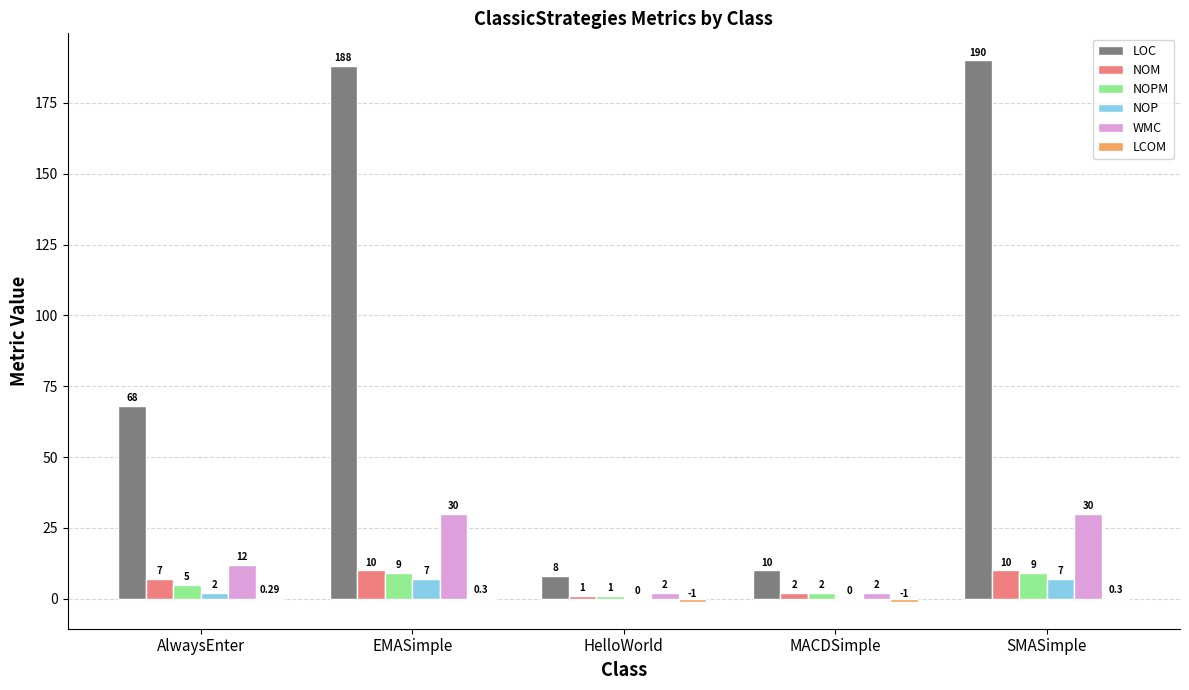

At which label is NOM closest to 5?

AlwaysEnter